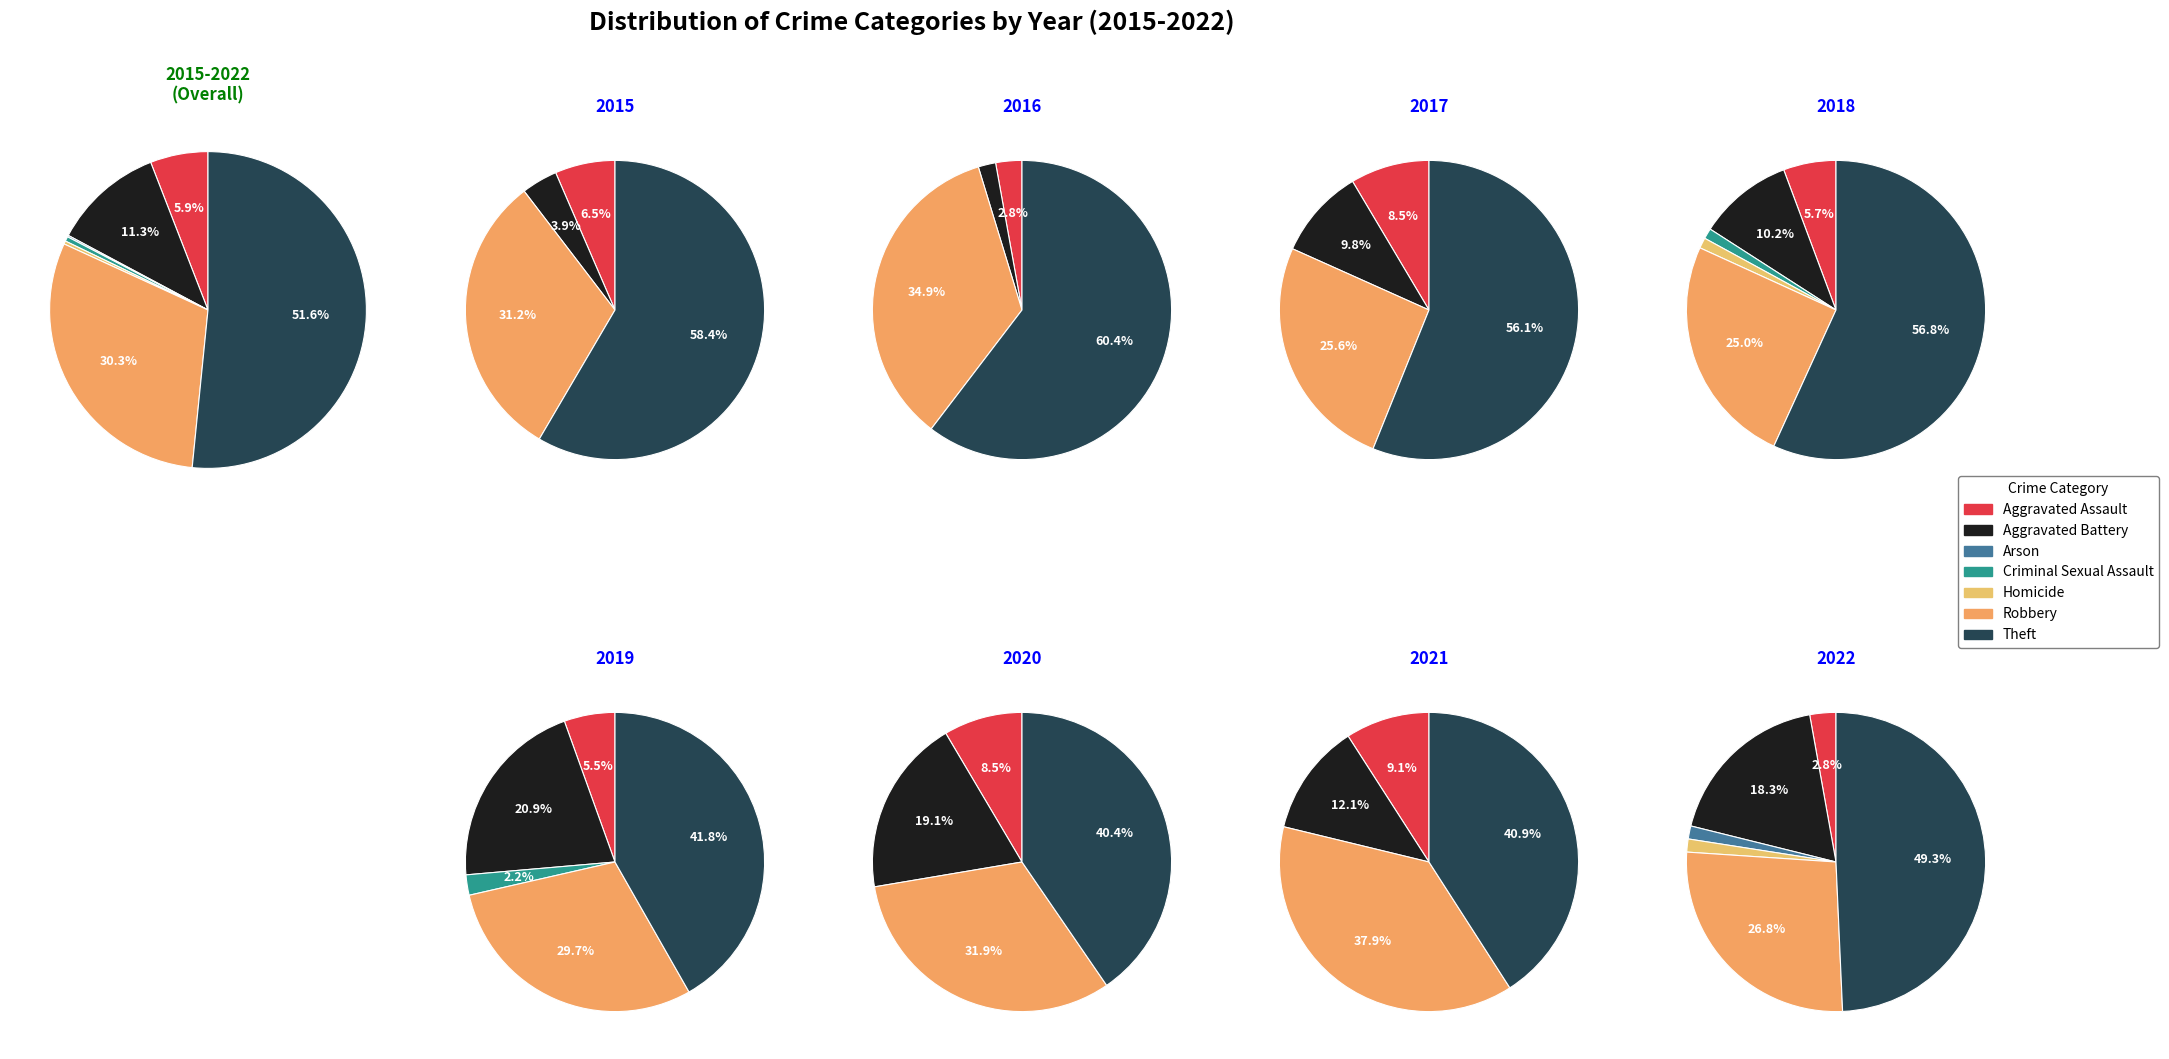

How many segments does this pie chart have?

7